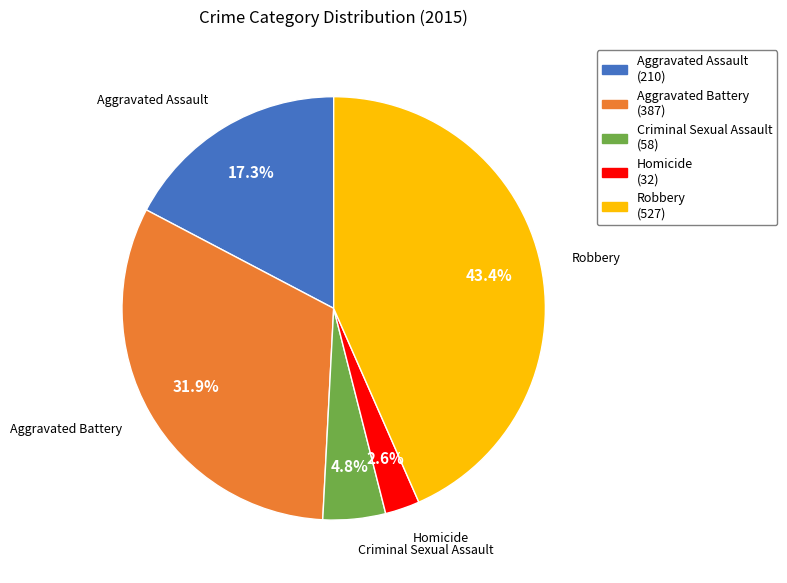

How many slices are in this pie chart?

5